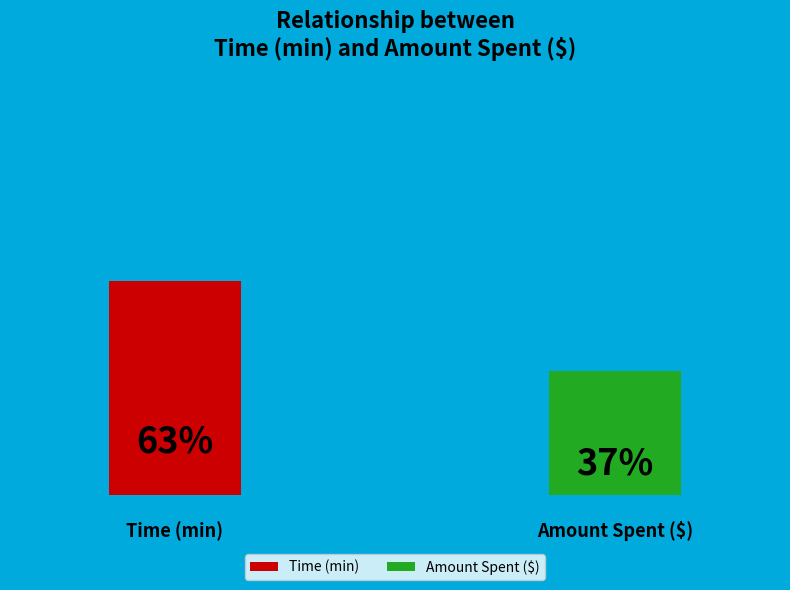

Which has a higher value, Time (min) or Amount Spent ($)?

Time (min)